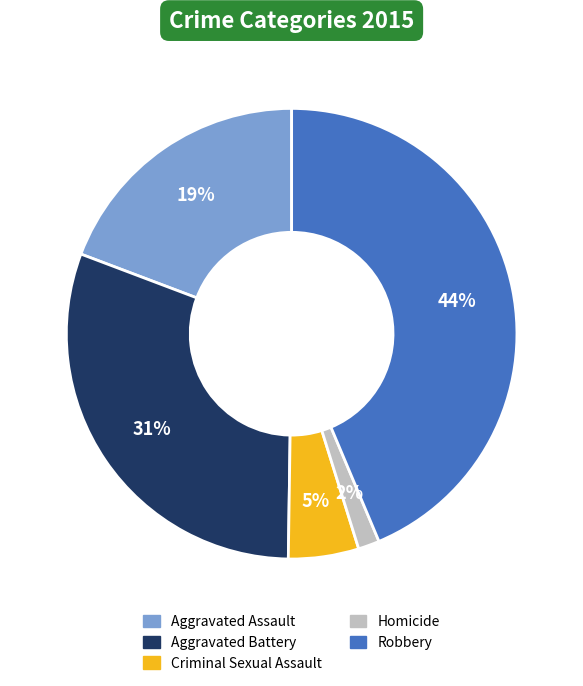

Combined, do Aggravated Battery and Homicide account for over 50%?

No